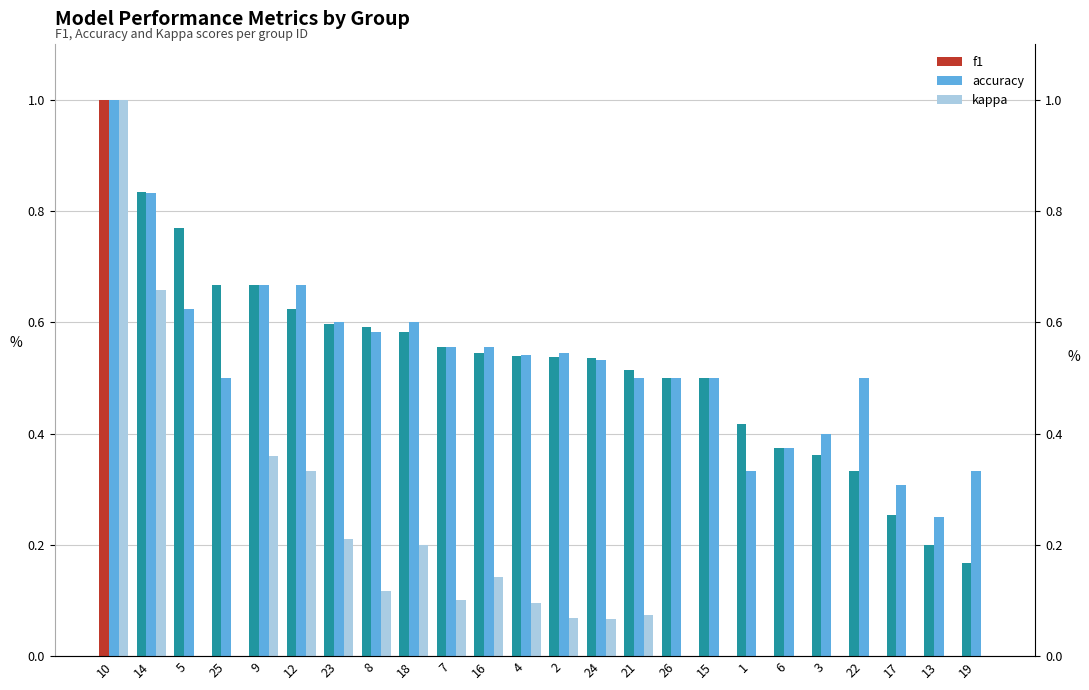

List the labels in order of accuracy value, largest first.

10, 14, 9, 12, 5, 23, 18, 8, 7, 16, 2, 4, 24, 25, 21, 26, 15, 22, 3, 6, 1, 19, 17, 13